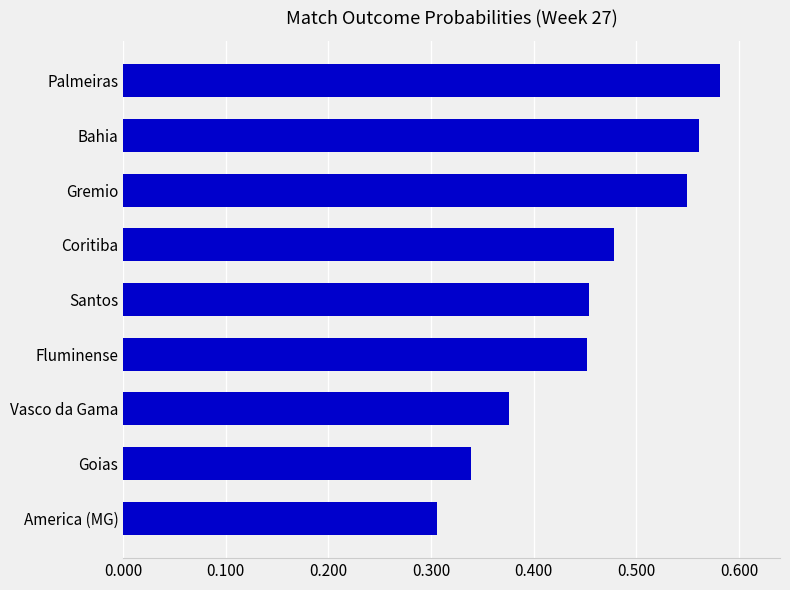

The chart shows a value of 0.3 at America (MG). True or false?

True